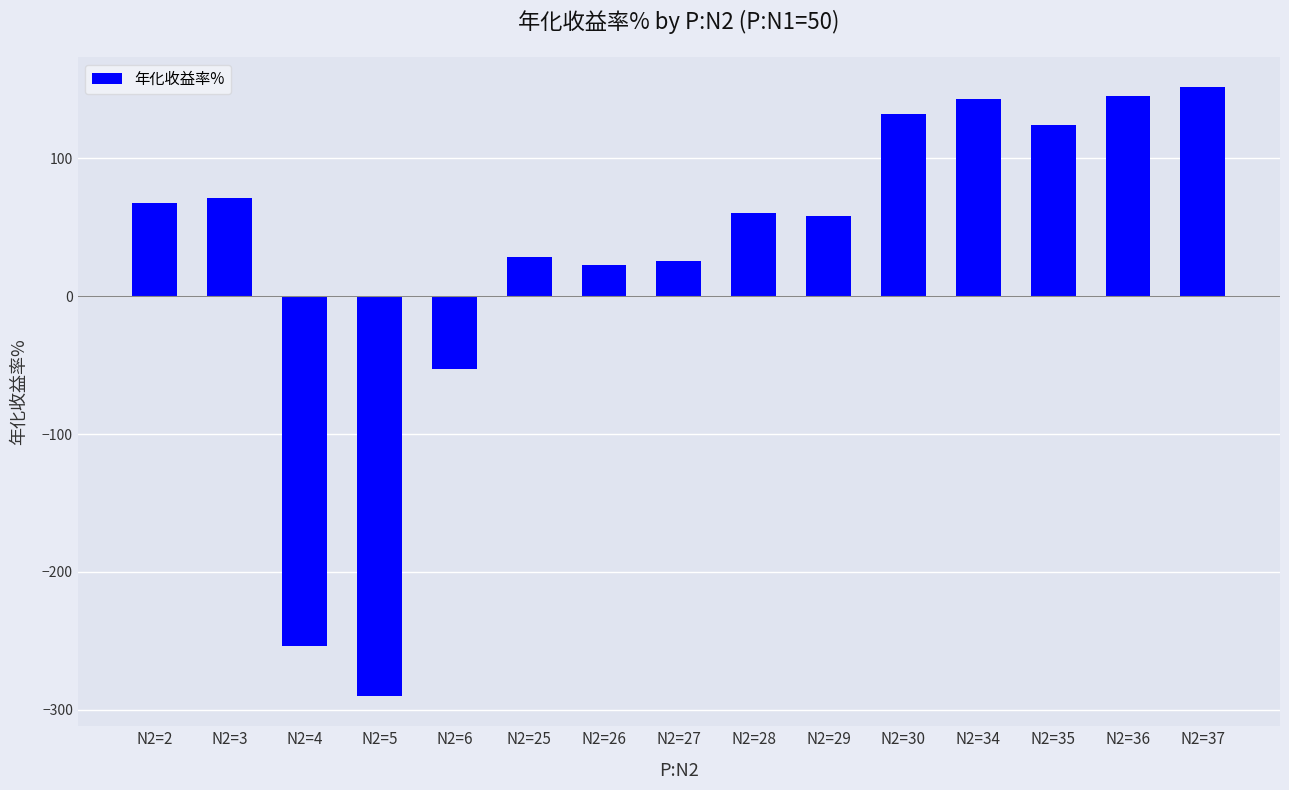

What is the difference between the maximum and minimum values?

441.4